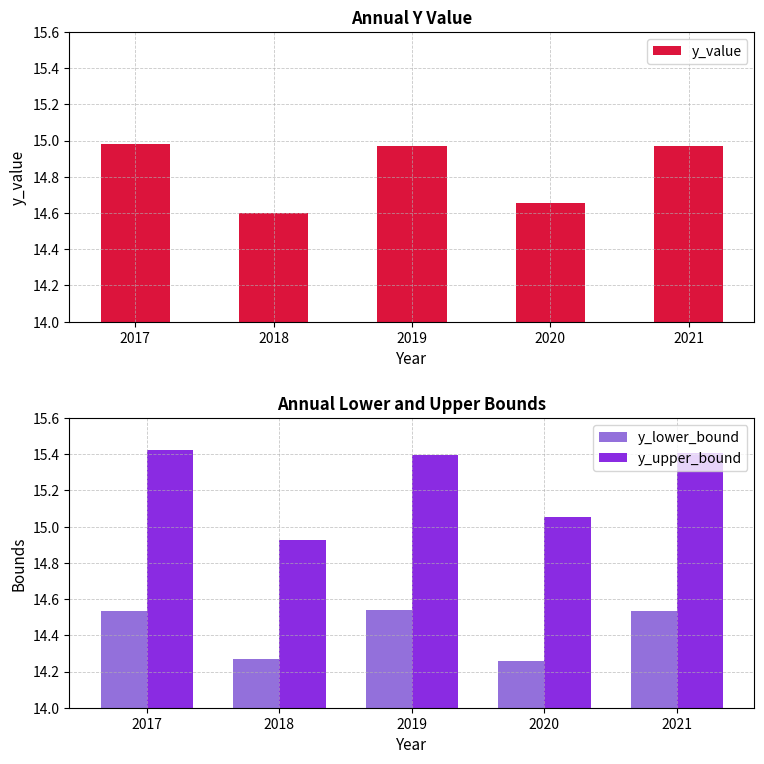

What is the difference between the maximum and second lowest values in the y_upper_bound series?

0.4